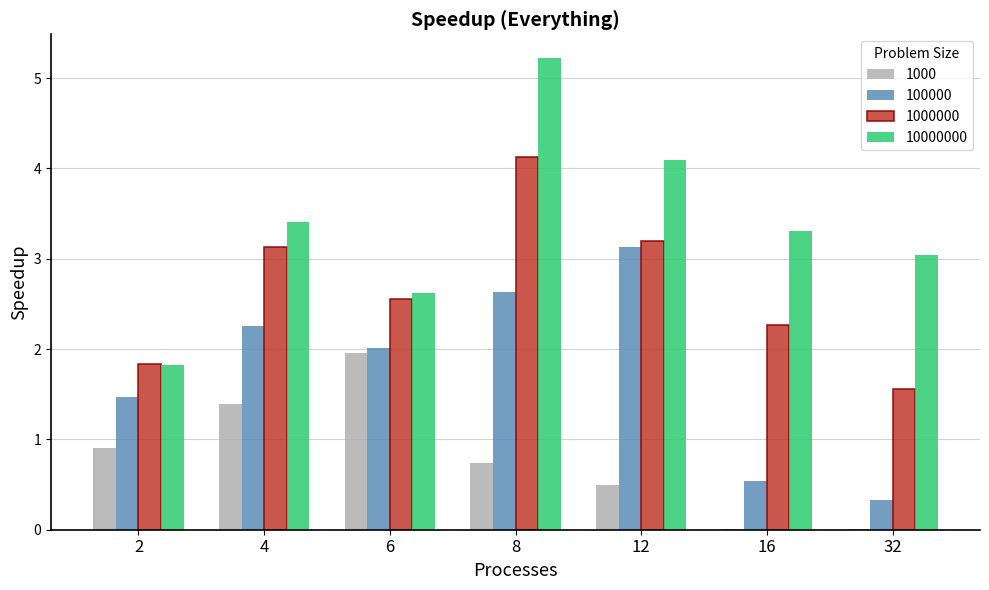

The value of 1000 at 4 is 1.4. True or false?

True